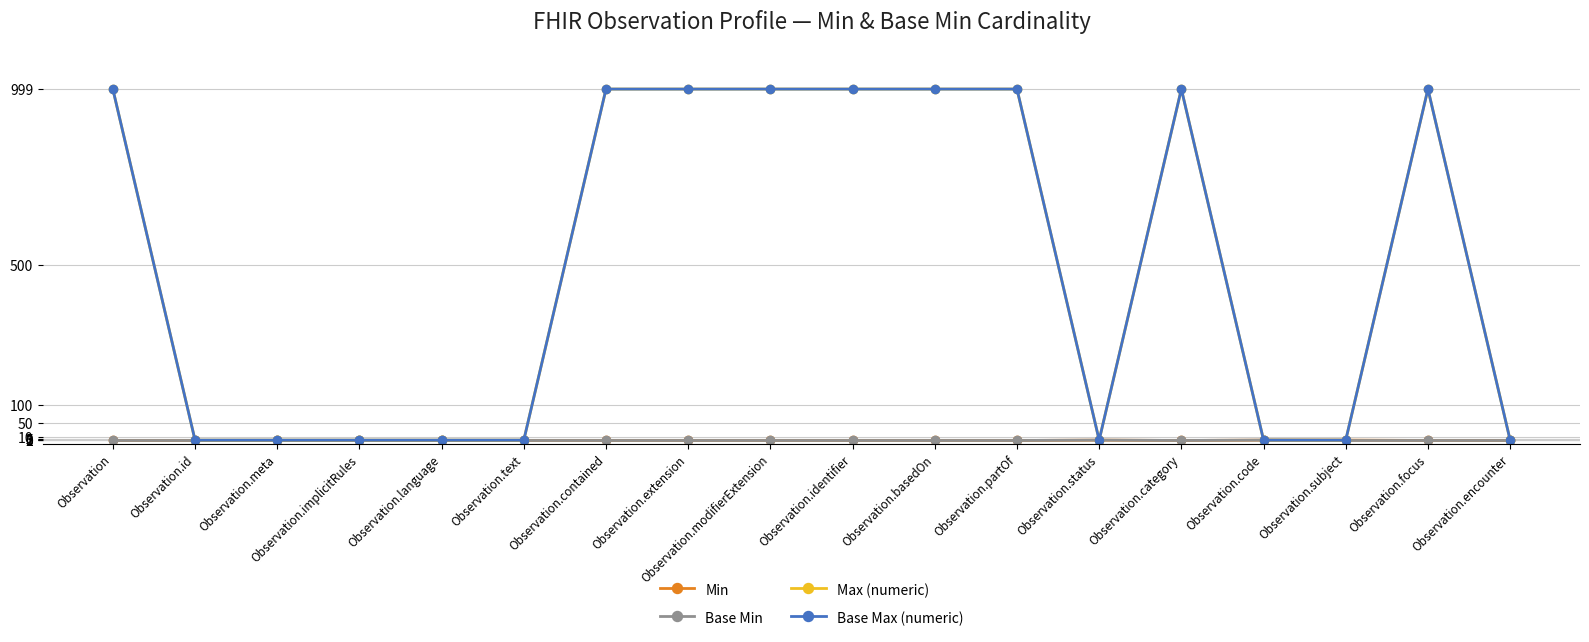

What is the sum of the Max (numeric) values at Observation.extension and Observation.implicitRules?

1000